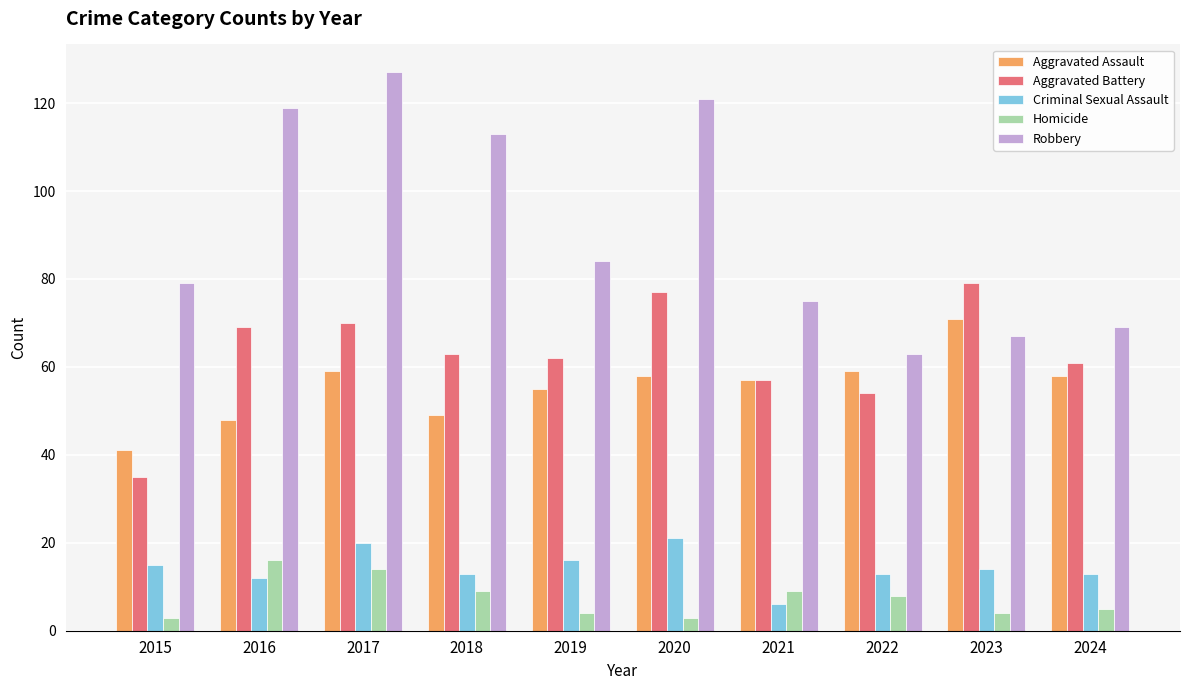

The value of Robbery at 2018 is 179. True or false?

False